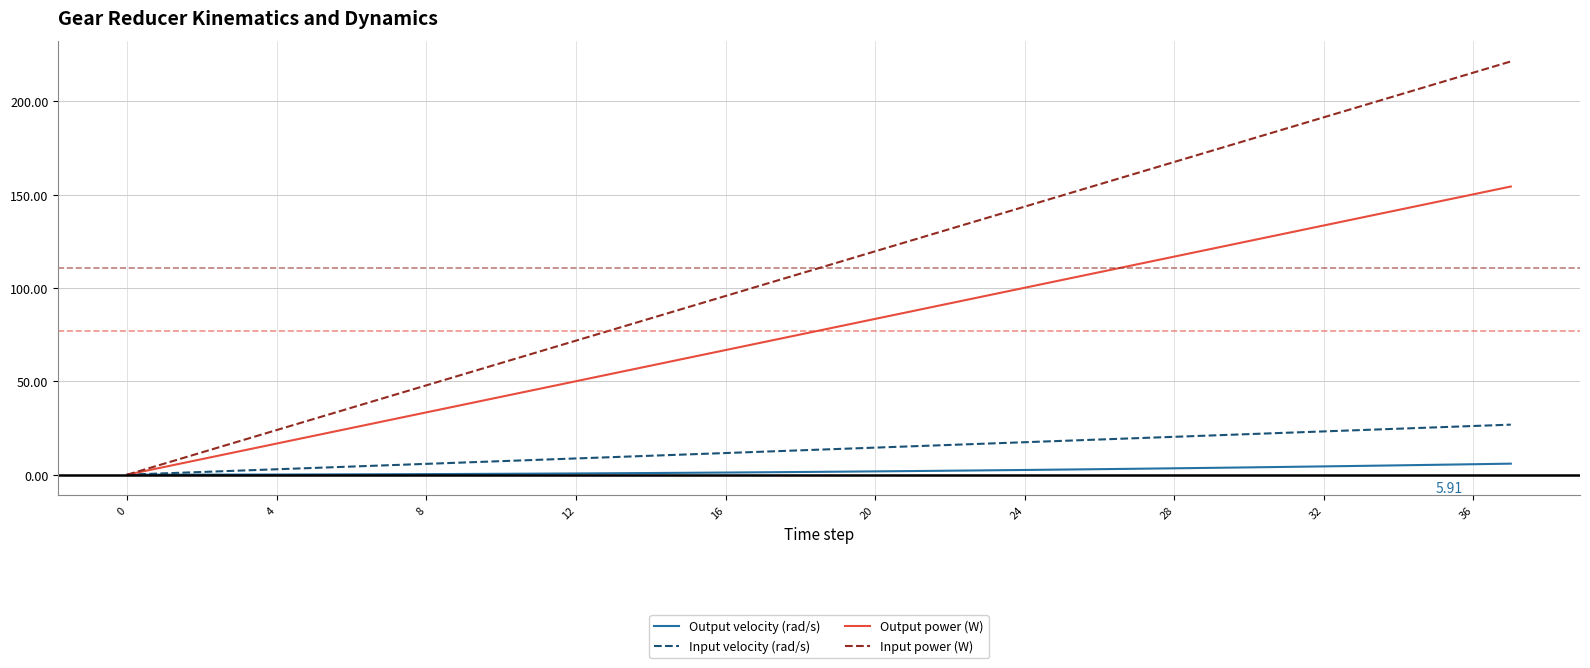

Rank the series by their maximum value, from highest to lowest.

Input power (W), Output power (W), Input velocity (rad/s), Output velocity (rad/s)